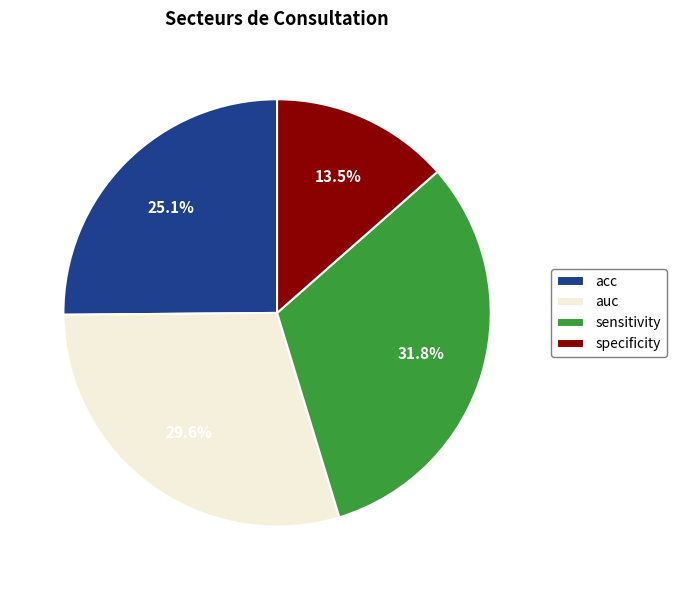

To the nearest percent, what is the combined percentage of auc and sensitivity?

61%